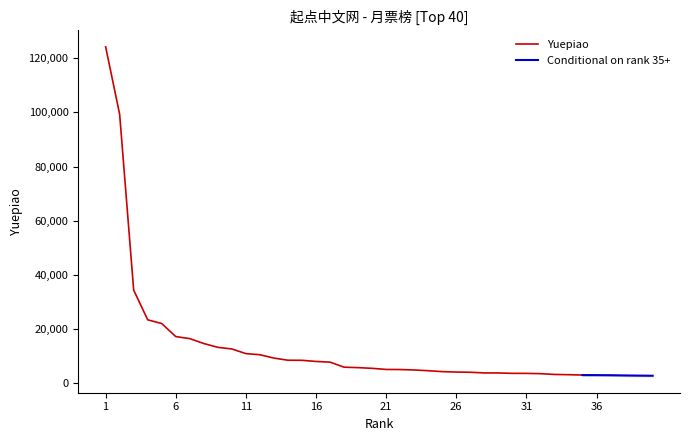

List the labels in order of value, smallest first.

40, 39, 38, 37, 36, 35, 34, 33, 32, 31, 30, 29, 28, 27, 26, 25, 24, 23, 22, 21, 20, 19, 18, 17, 16, 15, 14, 13, 12, 11, 10, 9, 8, 7, 6, 5, 4, 3, 2, 1